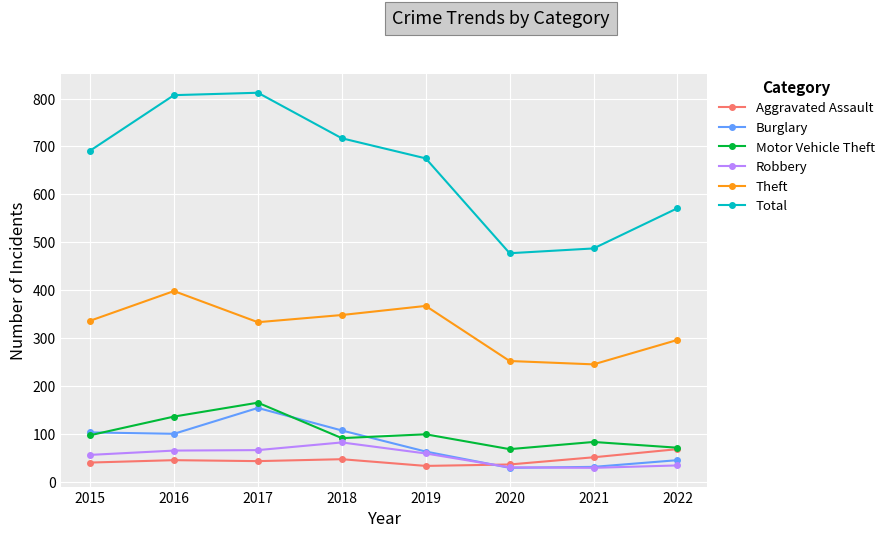

What is the difference between the maximum and minimum values in the Theft series?

153